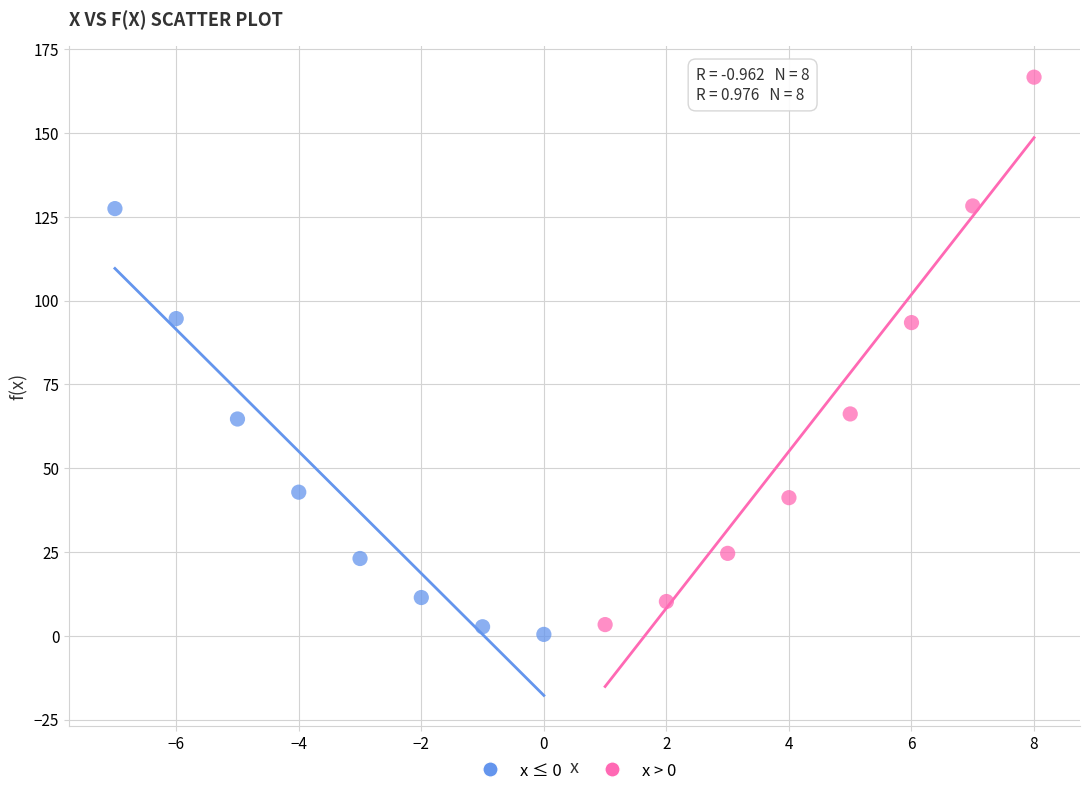

Which series has the widest spread of Y values?

x > 0